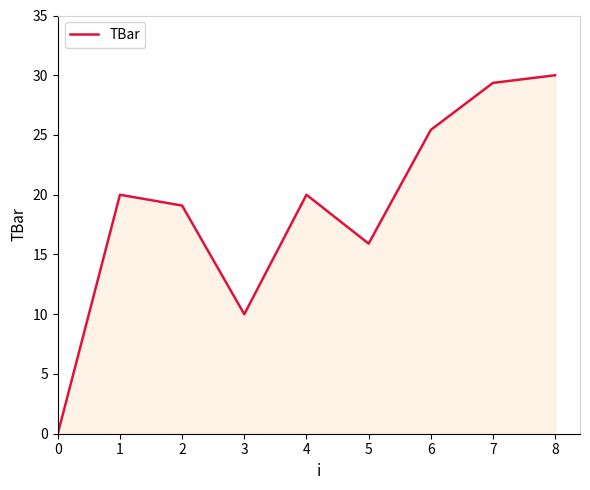

Reading right to left, extract all data points from this chart.

8=30.0	7=29.4	6=25.4	5=15.9	4=20.0	3=10.0	2=19.1	1=20.0	0=0.0